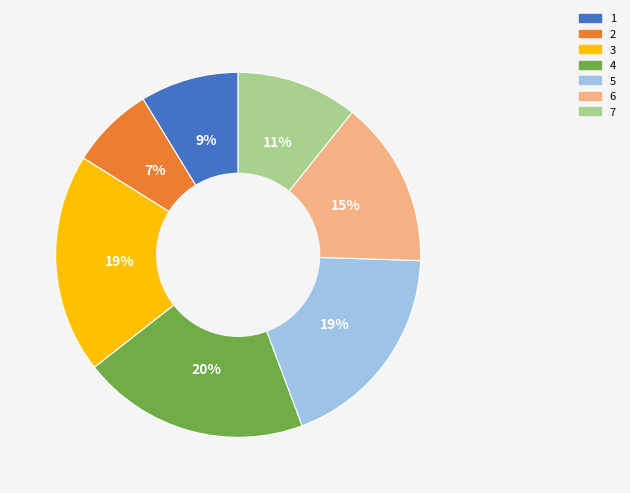

Which has a higher value, 4 or 3?

4